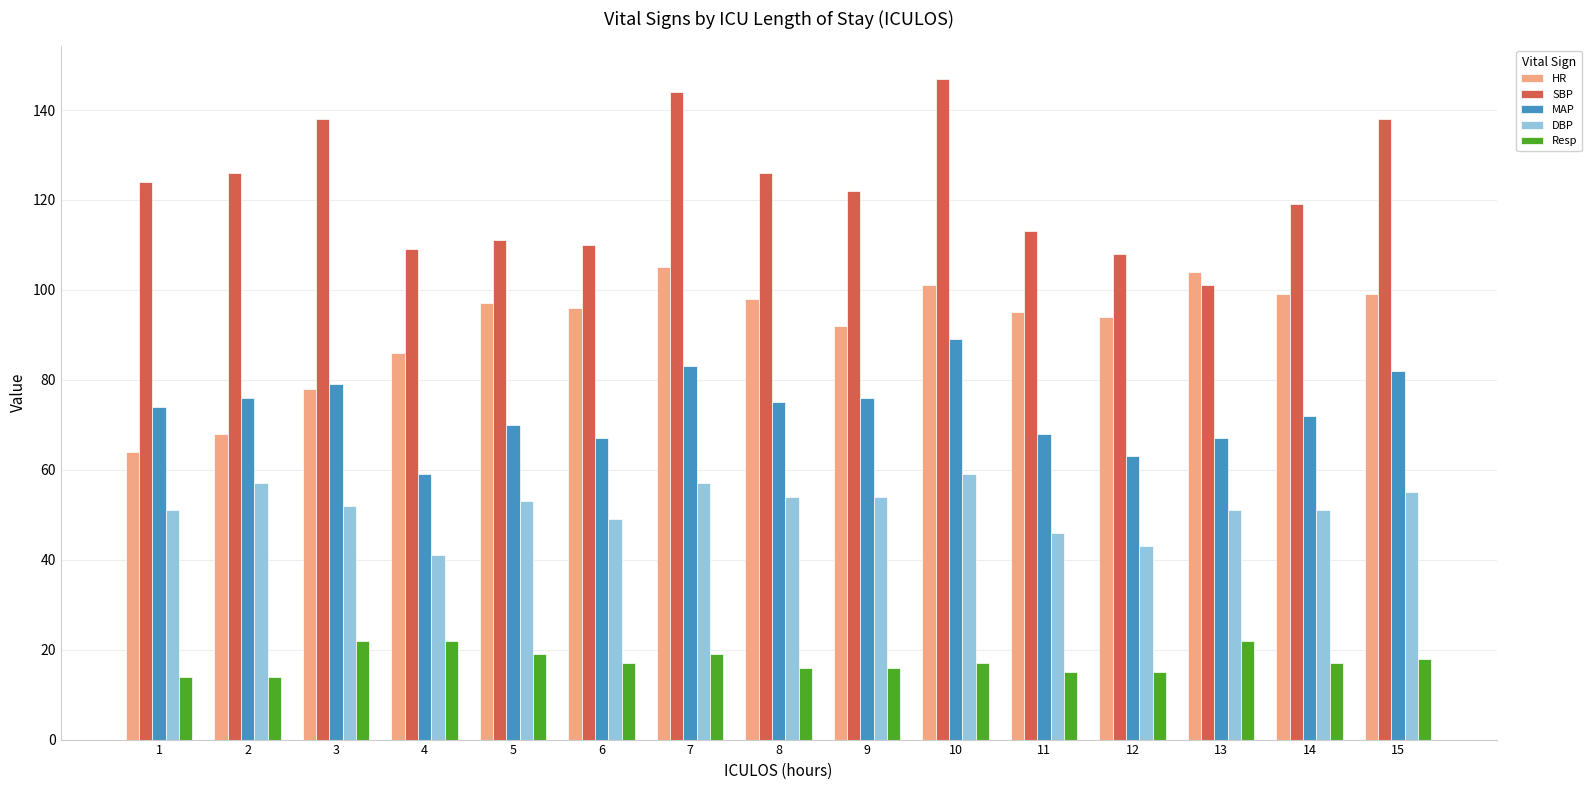

True or false: DBP has a value of 55 at 15.

True